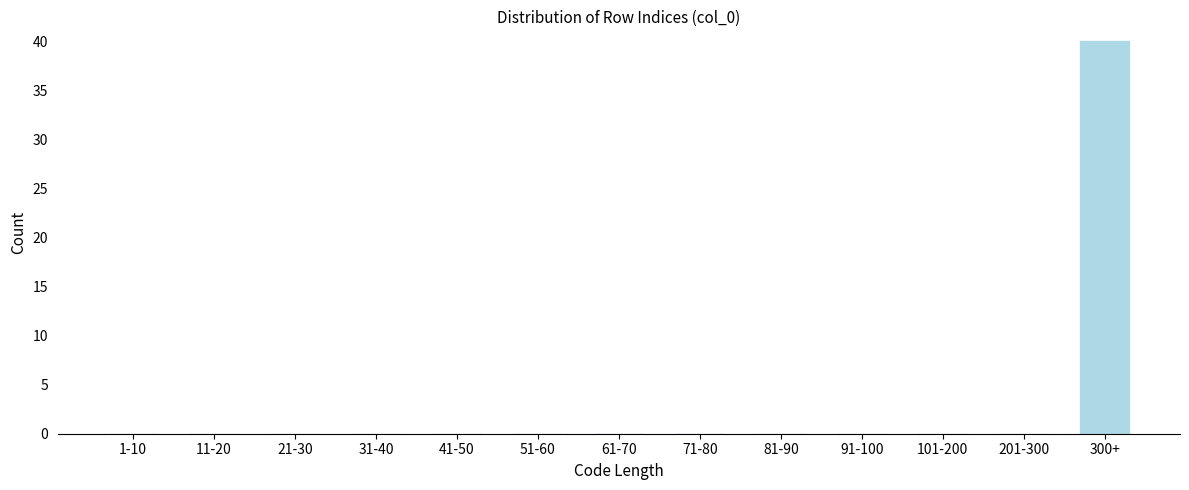

Reading left to right, extract all data points from this chart.

1-10=0	11-20=0	21-30=0	31-40=0	41-50=0	51-60=0	61-70=0	71-80=0	81-90=0	91-100=0	101-200=0	201-300=0	300+=40